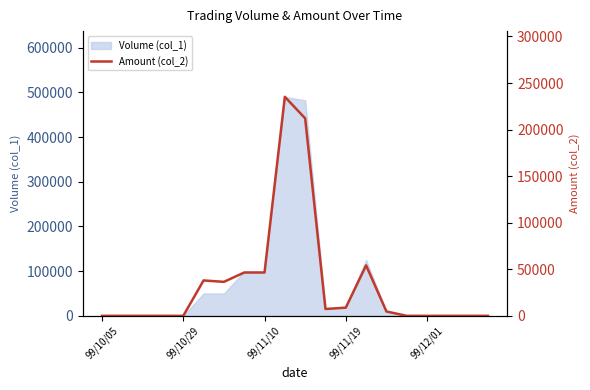

What is the change in value from 99/10/29 to 11?

+7340